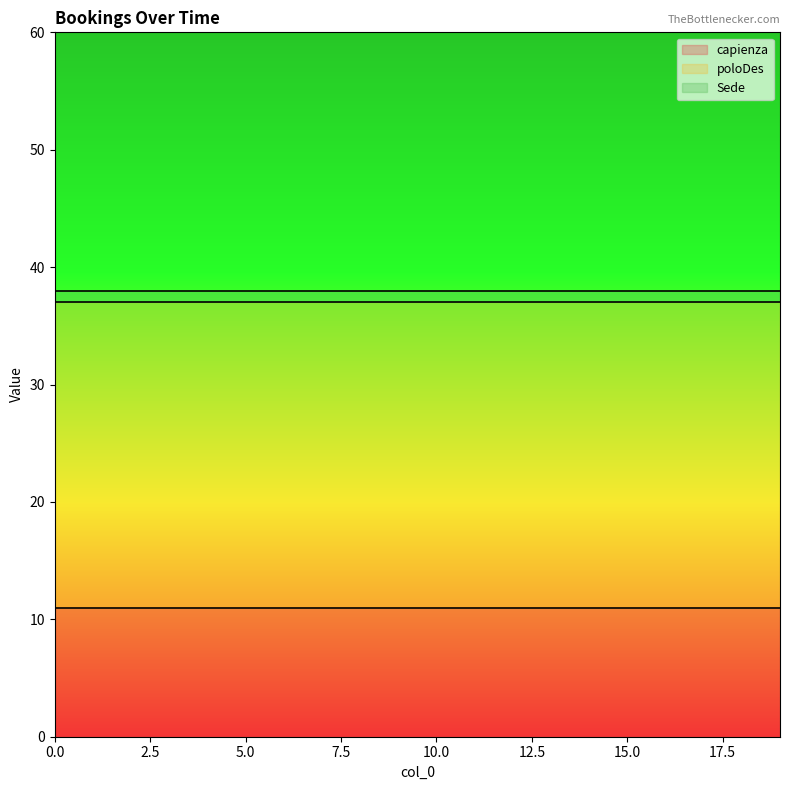

What is the highest value of the capienza series?

11